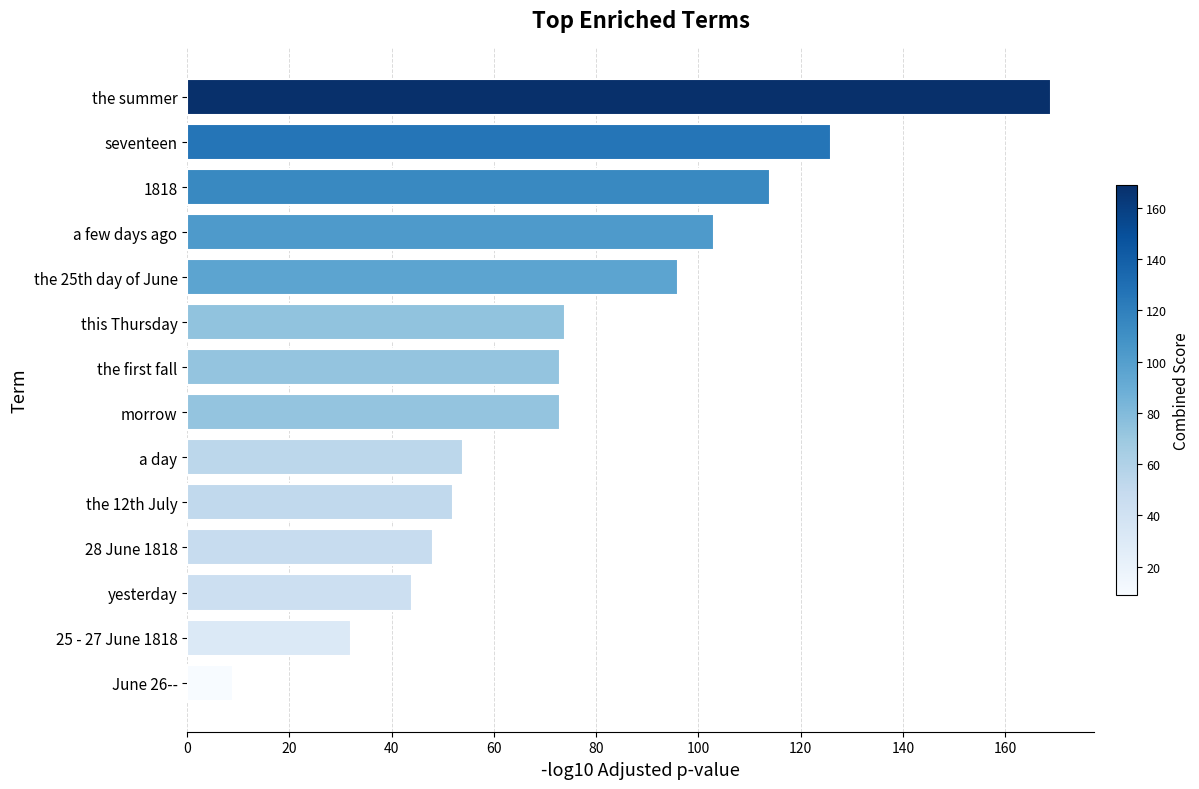

At which label is the value closest to 89?

the 25th day of June